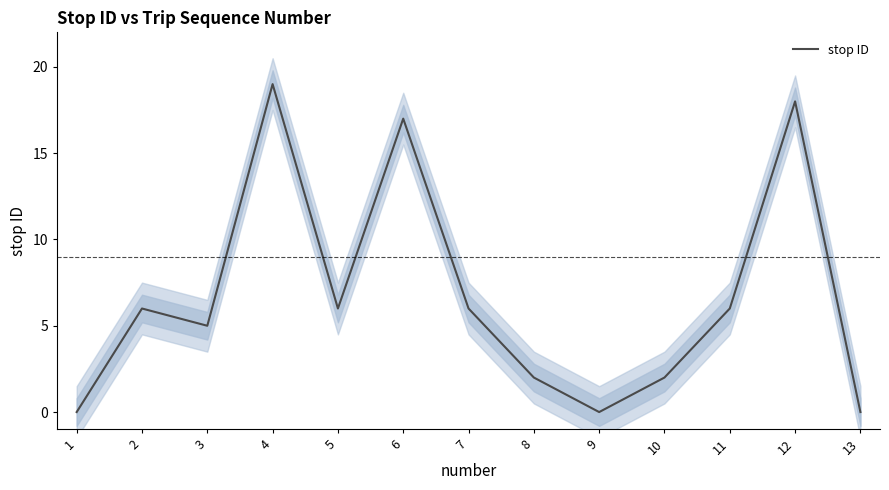

How many values are above zero?

10